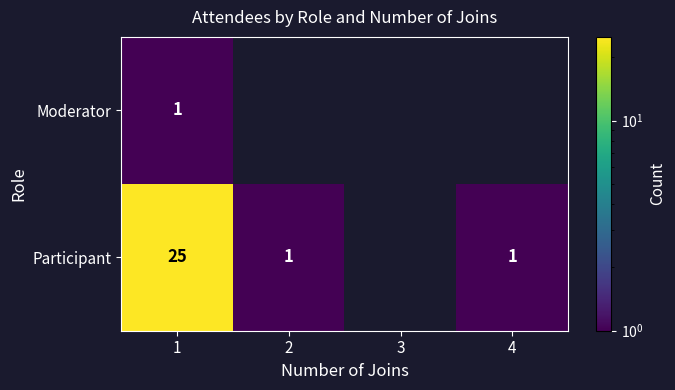

True or false: Moderator has a value of 1 at 1.

True